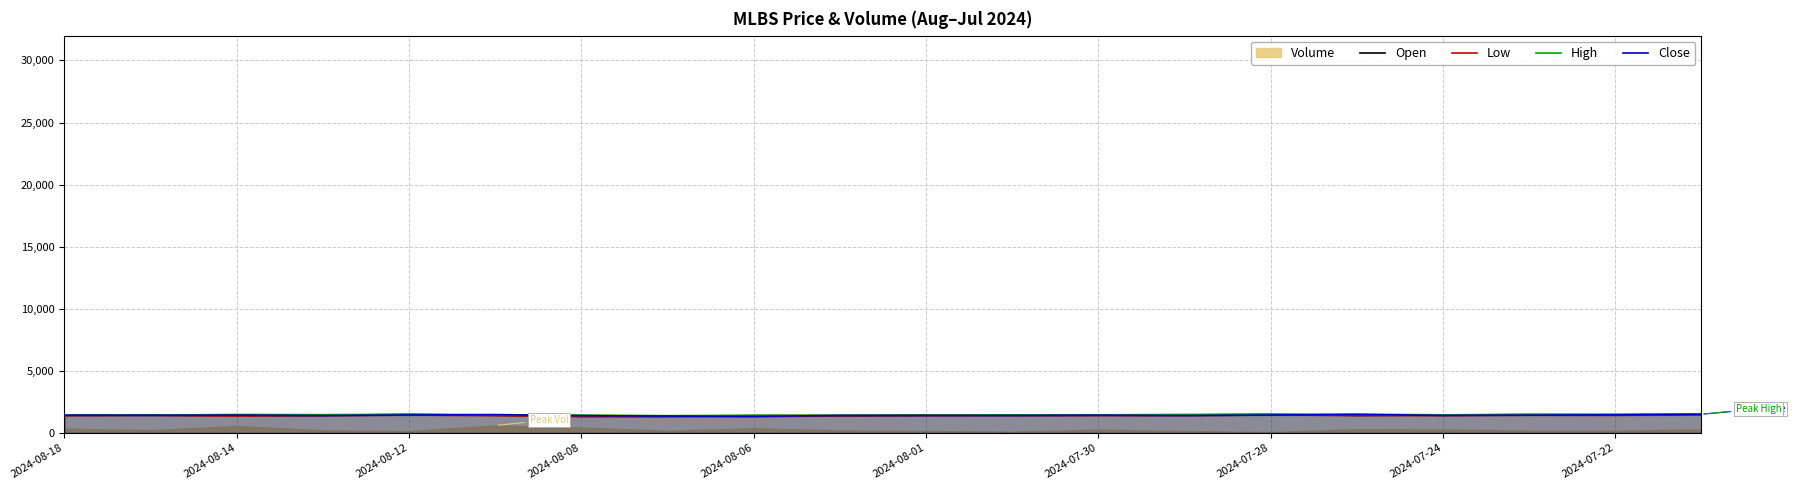

What is the maximum value for Low?

1451.0